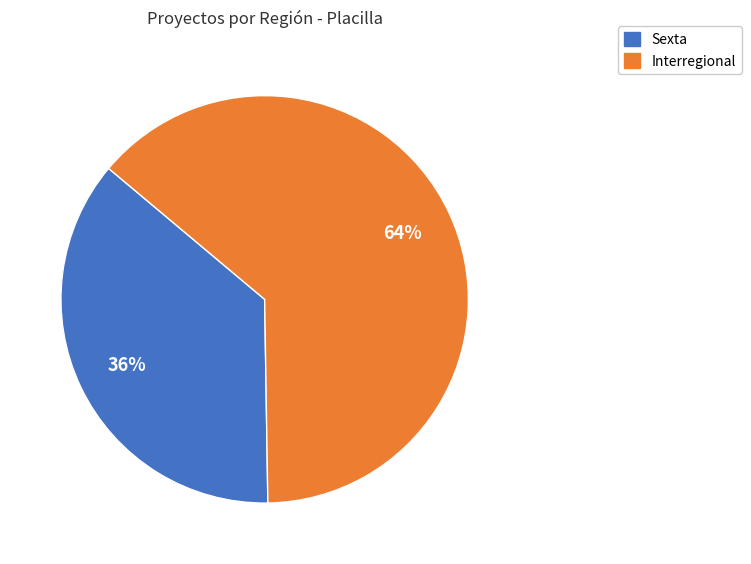

To the nearest percent, what is the combined percentage of Sexta and Interregional?

100%